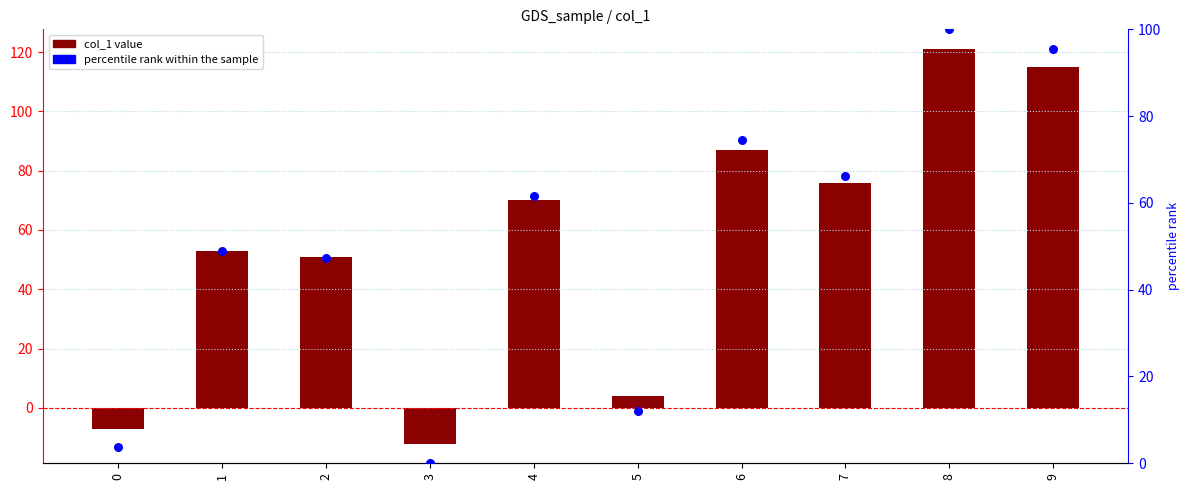

Which series contains the lowest Y value?

col_1